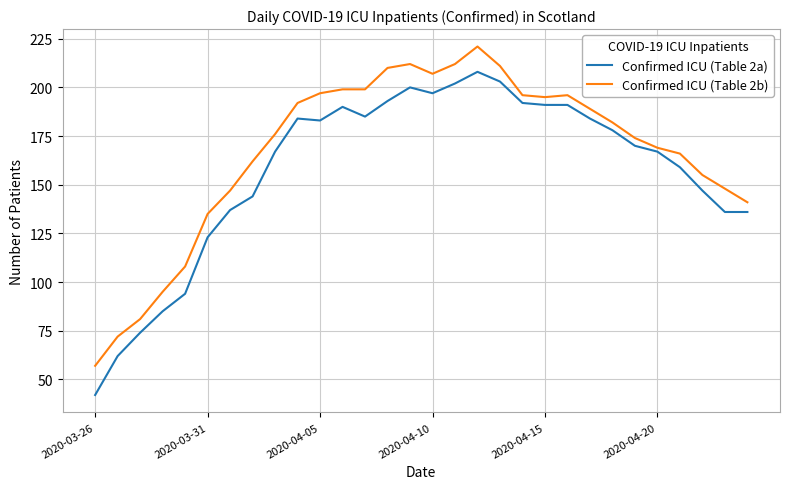

What are all the series names shown in the legend?

Confirmed ICU (Table 2a), Confirmed ICU (Table 2b)